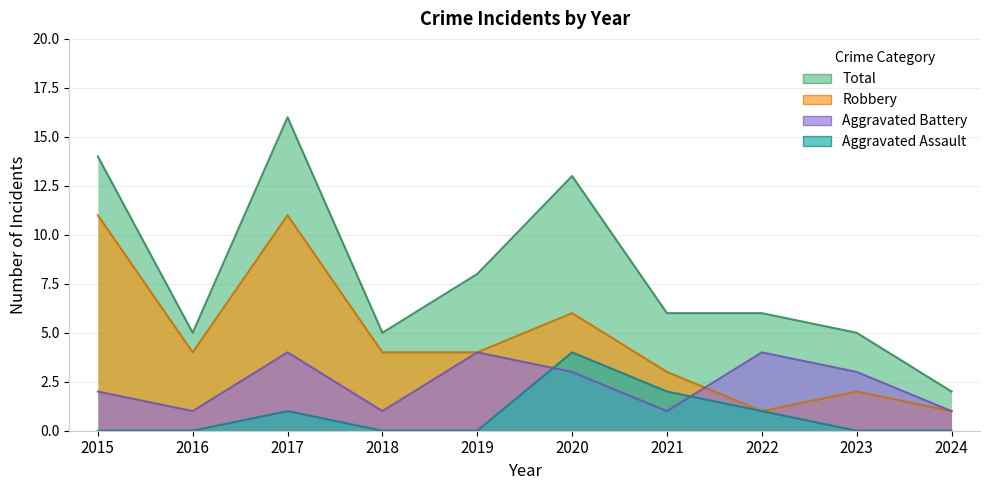

At which category is the sum across all series the highest?

2017